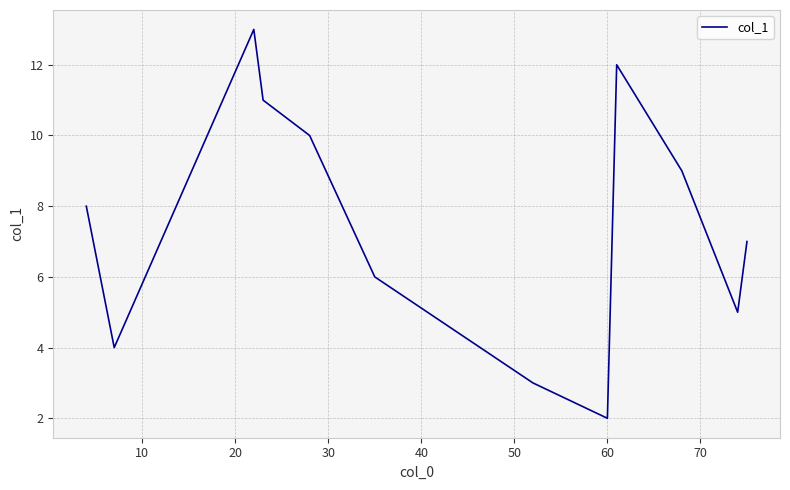

Reading left to right, extract all data points from this chart.

8	4	13	11	10	6	3	2	12	9	5	7